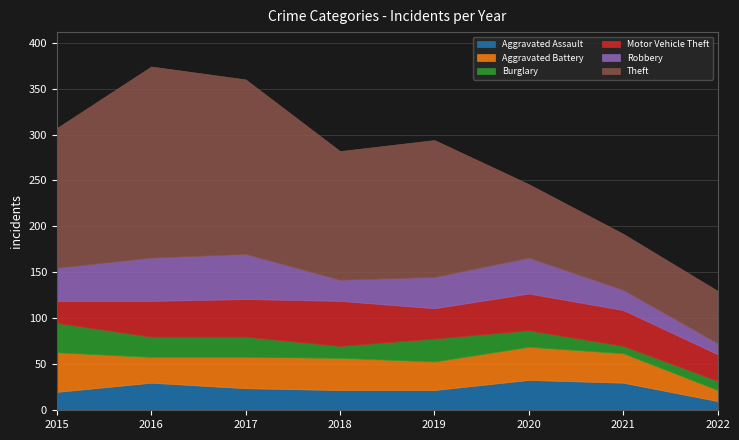

Read the Burglary value at 2017.

22